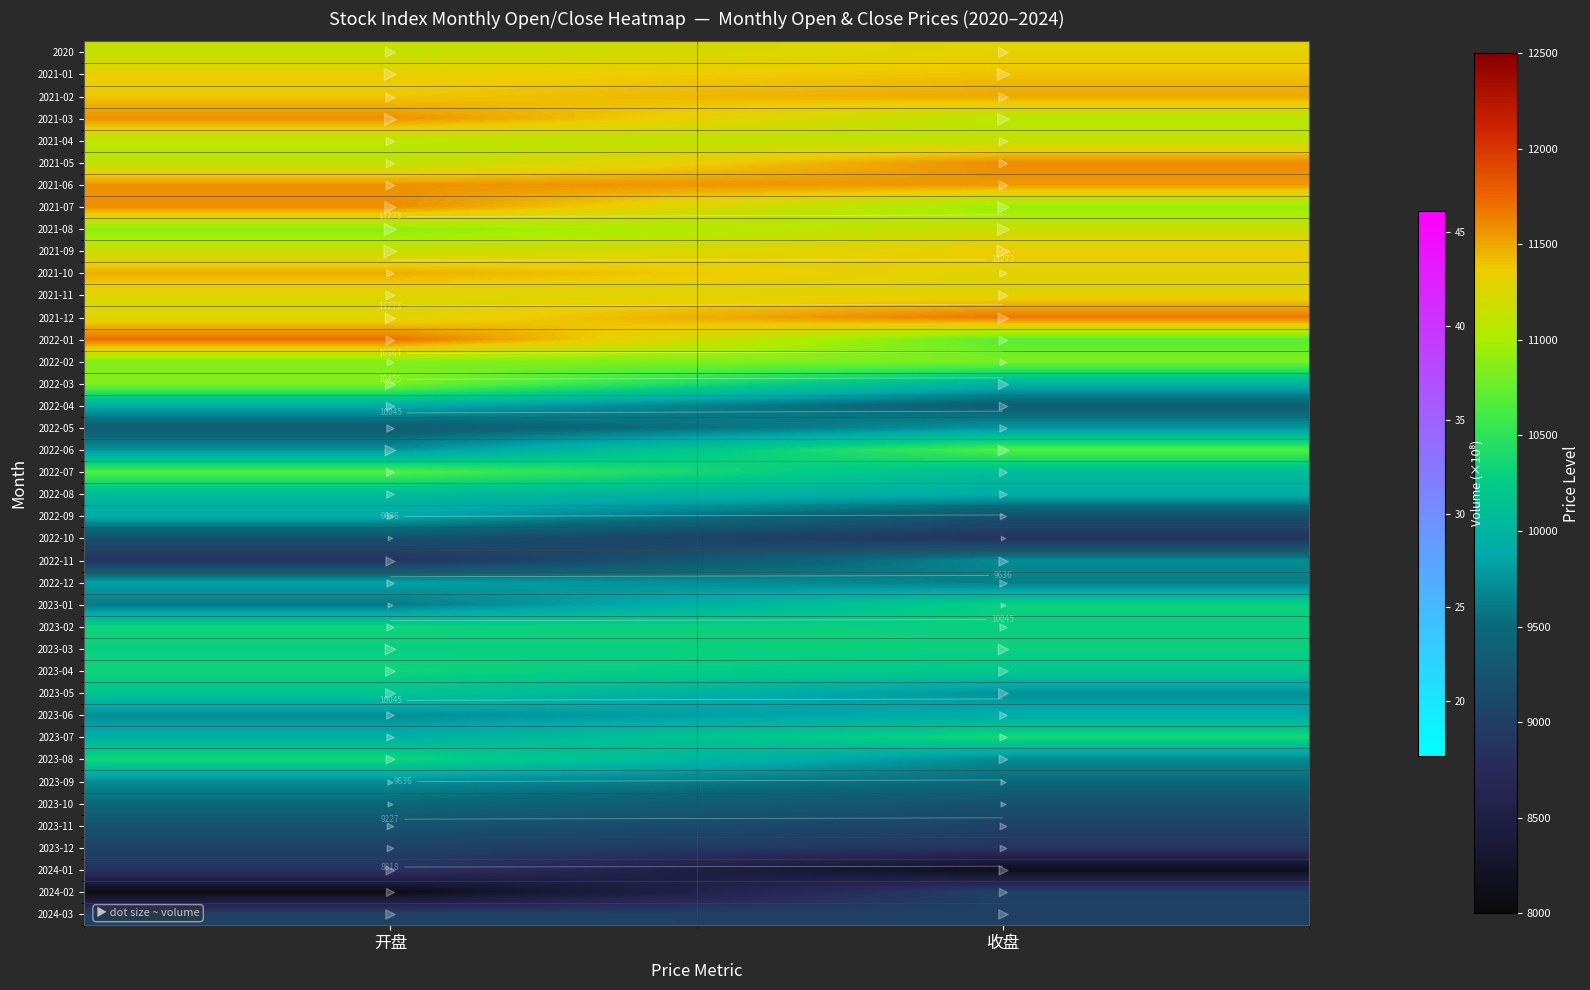

At which category does the chart reach its peak across all series?

开盘